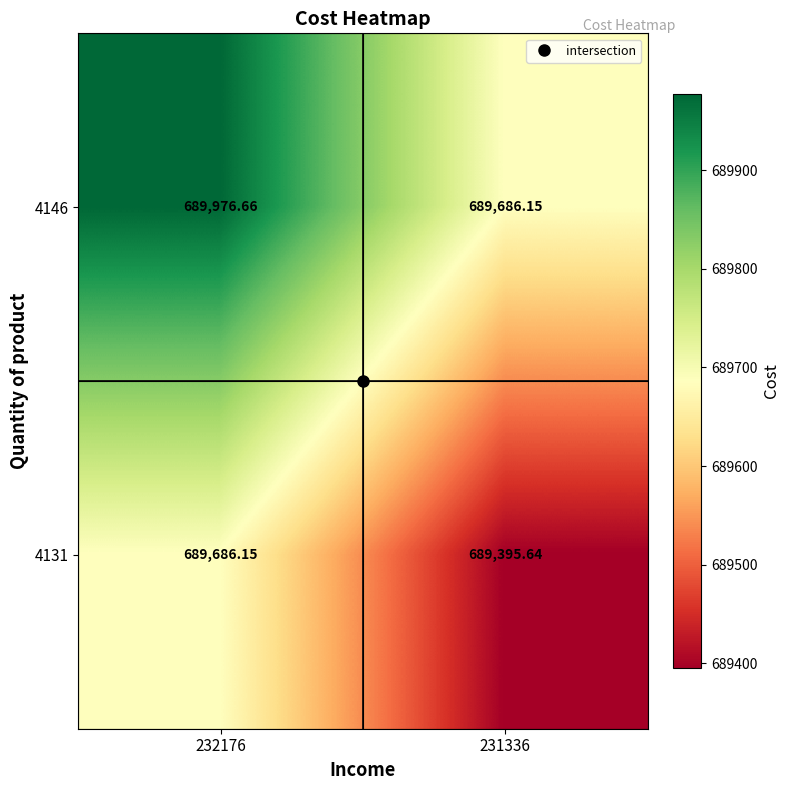

Is the value of 4146 at 232176 greater than the value of 4131 at 232176?

Yes